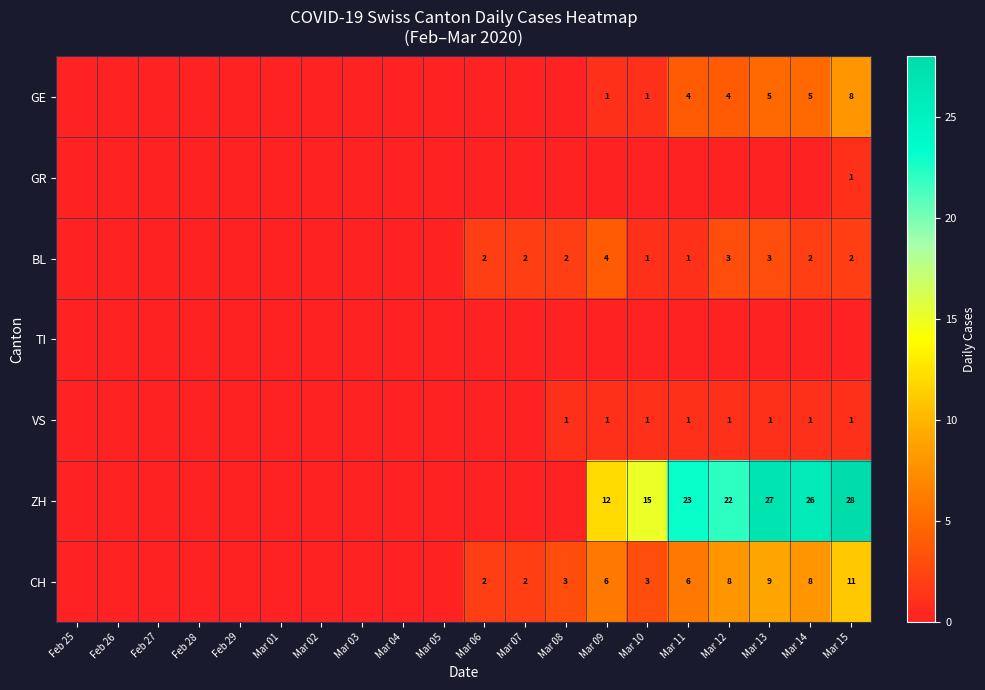

Is the value of ZH at Mar 14 greater than the value of GE at Mar 09?

Yes